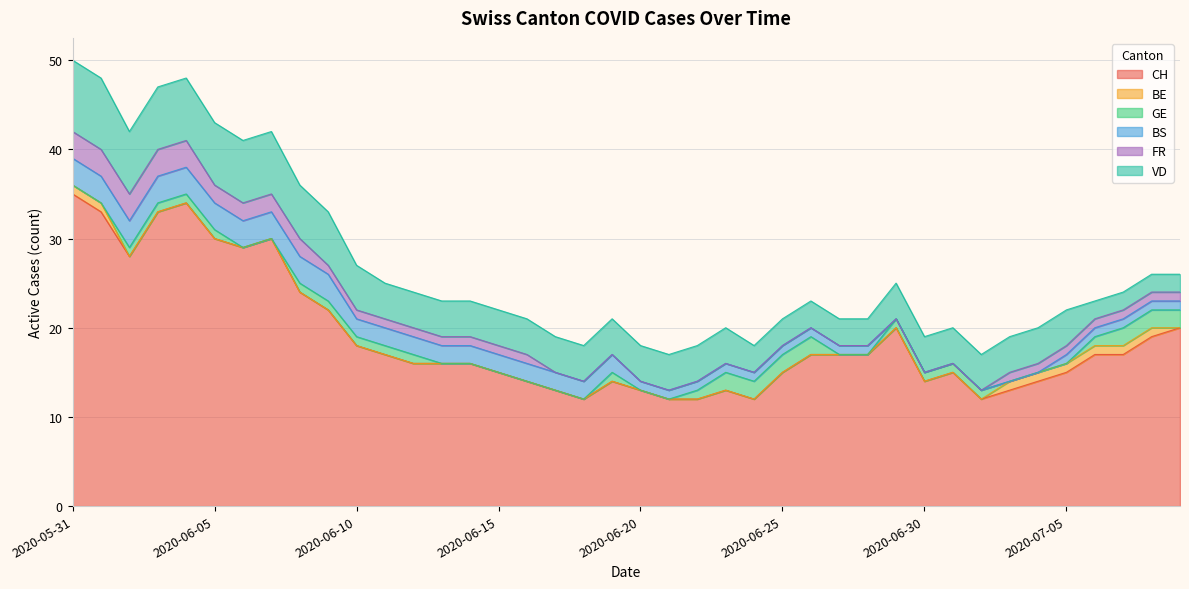

Which series has the largest total across all categories?

CH